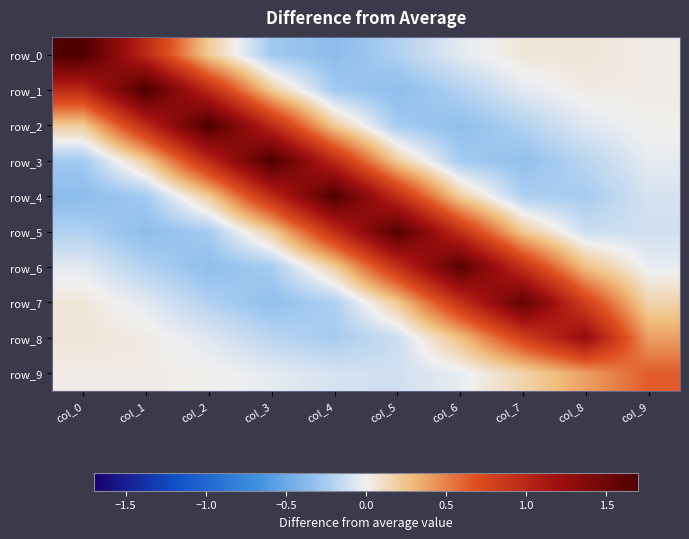

List the series in order of their peak value, highest first.

row_0, row_1, row_2, row_3, row_4, row_5, row_6, row_7, row_8, row_9